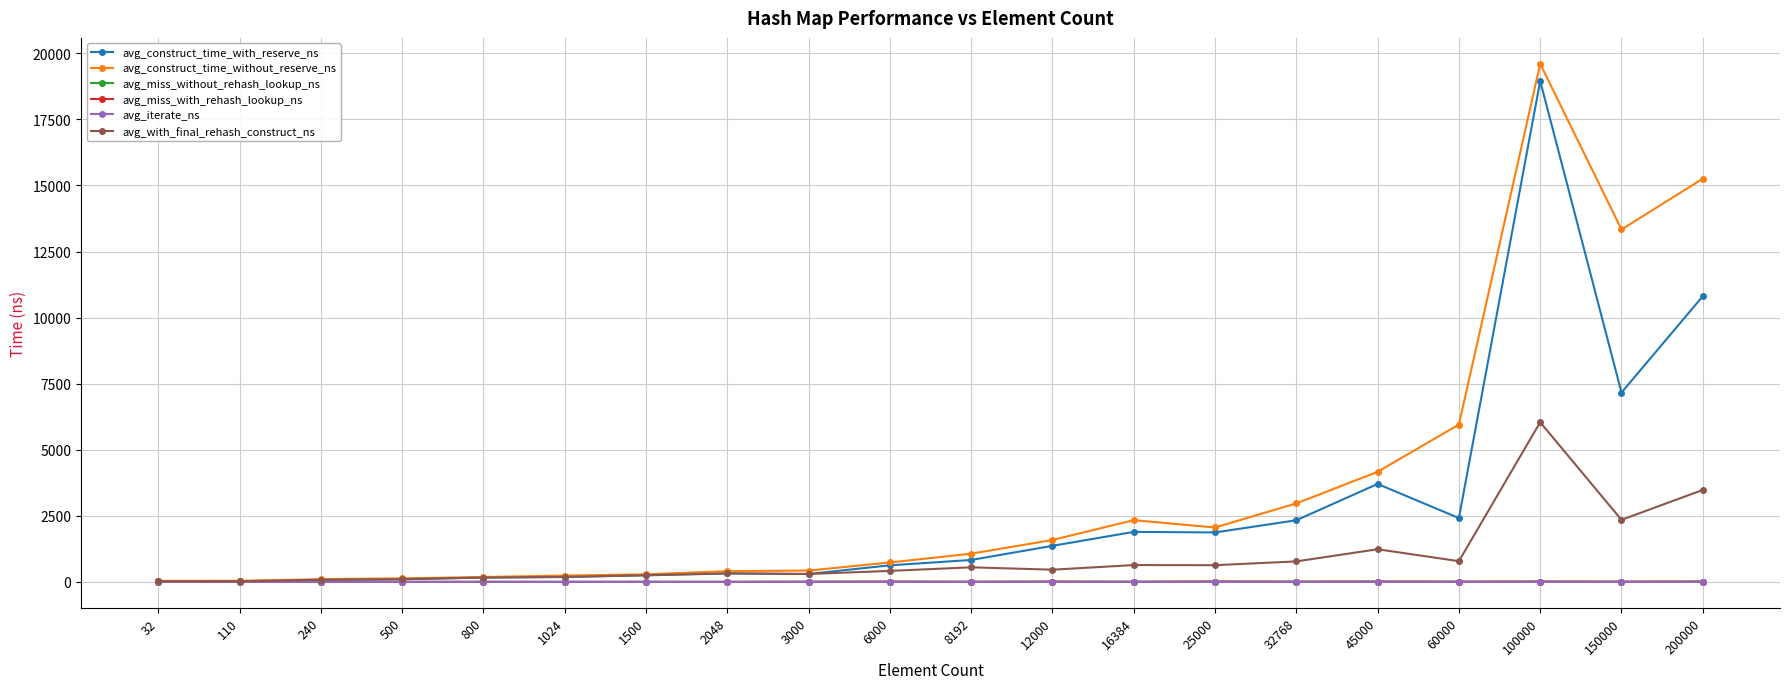

Between 110 and 60000, which series saw the biggest shift?

avg_construct_time_without_reserve_ns